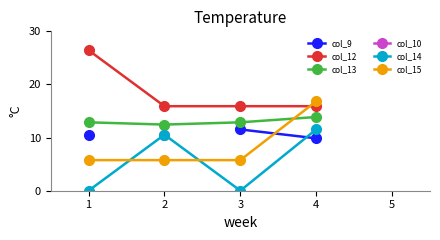

How many data points in col_14 are above 10?

2